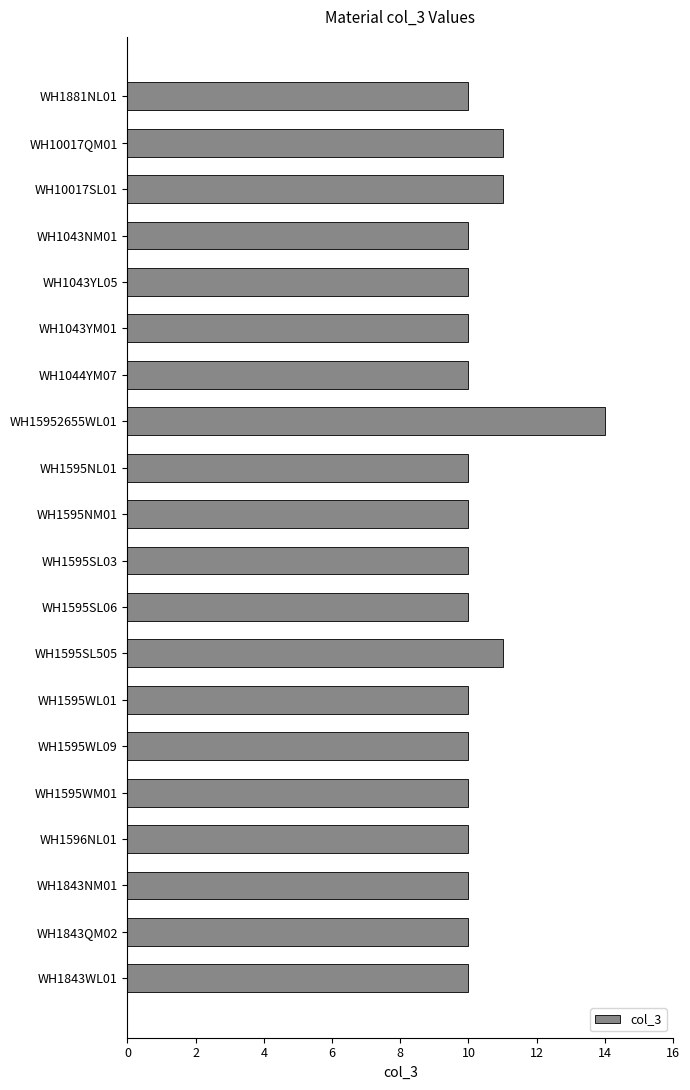

The value at WH15952655WL01 is 14. True or false?

True